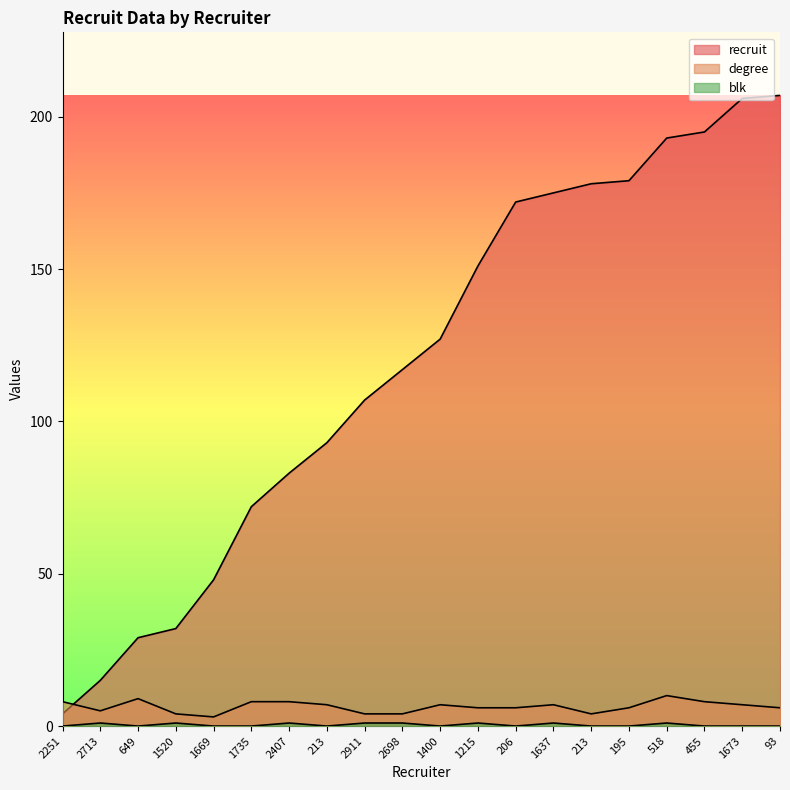

Reading left to right, list all the values displayed in this chart.

recruit: 2251=4	2713=15	649=29	1520=32	1669=48	1735=72	2407=83	213=93	2911=107	2698=117	1400=127	1215=151	206=172	1637=175	213=178	195=179	518=193	455=195	1673=206	93=207
degree: 2251=8	2713=5	649=9	1520=4	1669=3	1735=8	2407=8	213=7	2911=4	2698=4	1400=7	1215=6	206=6	1637=7	213=4	195=6	518=10	455=8	1673=7	93=6
blk: 2251=0	2713=1	649=0	1520=1	1669=0	1735=0	2407=1	213=0	2911=1	2698=1	1400=0	1215=1	206=0	1637=1	213=0	195=0	518=1	455=0	1673=0	93=0